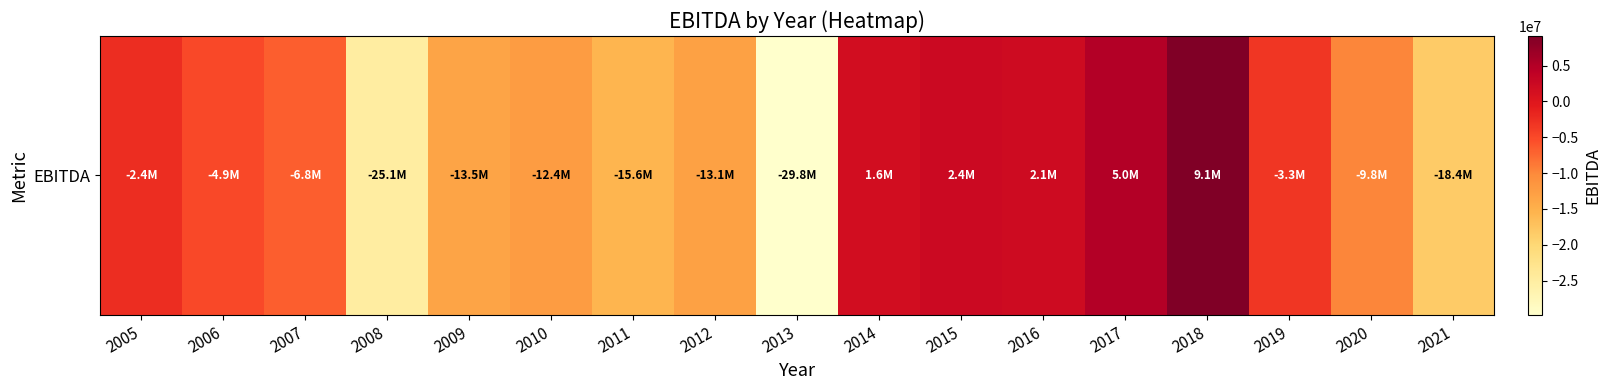

List the labels in order of value, largest first.

2018, 2017, 2015, 2016, 2014, 2005, 2019, 2006, 2007, 2020, 2010, 2012, 2009, 2011, 2021, 2008, 2013